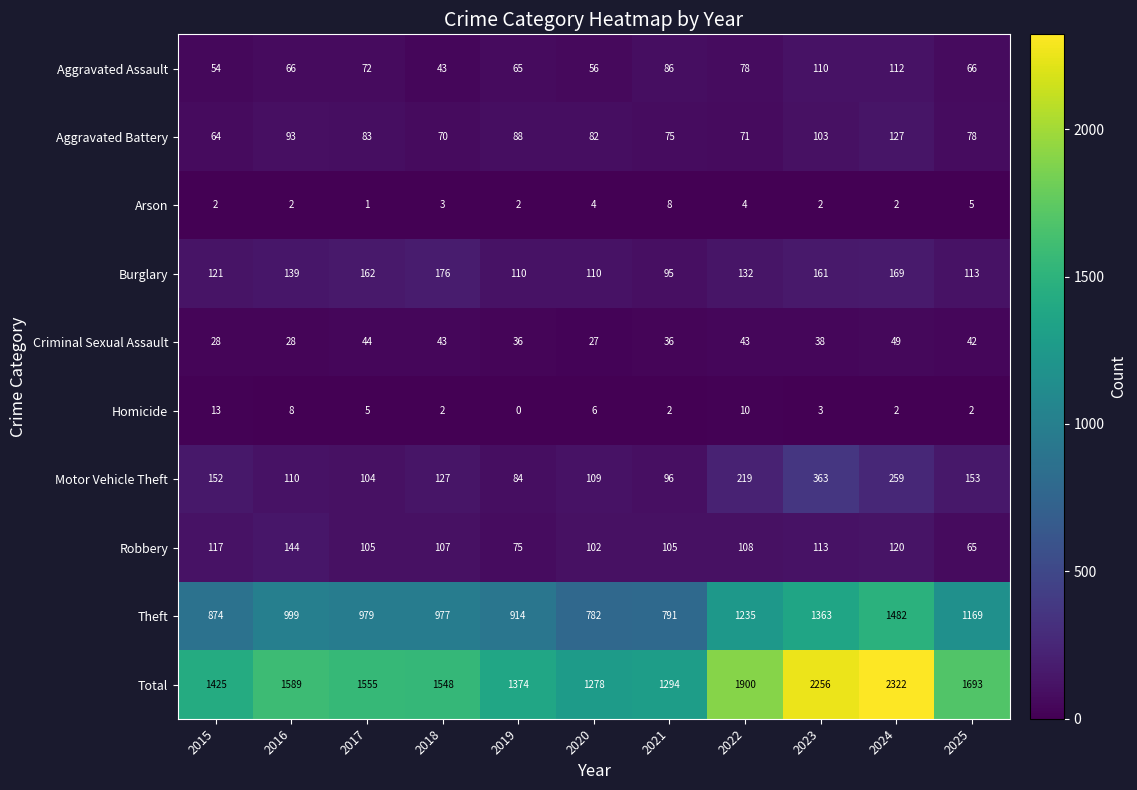

True or false: Aggravated Battery has a value of 82 at 2020.

True